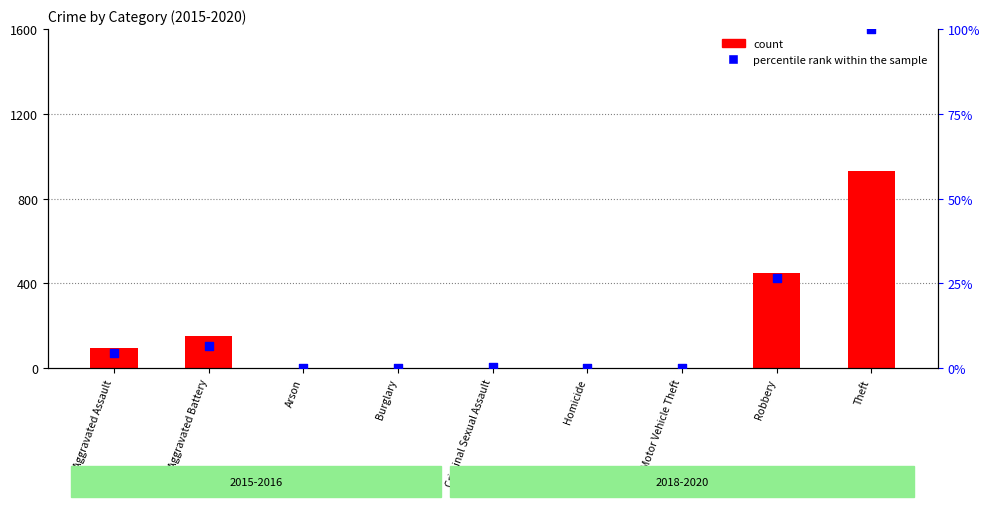

Is the value of count at Homicide greater than the value of percentile rank within the sample at Arson?

Yes